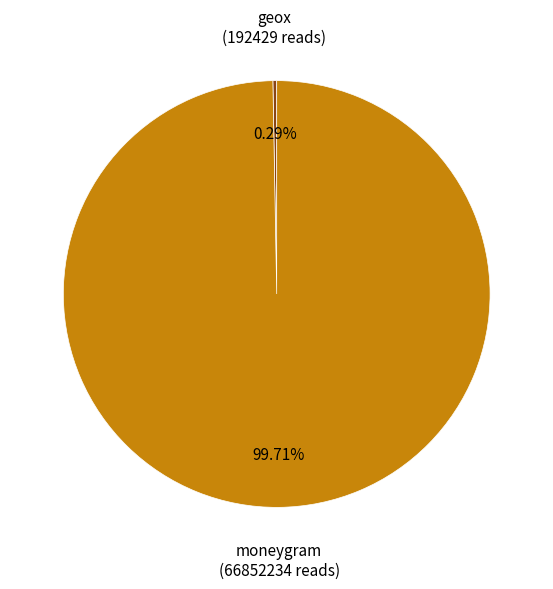

What percentage is the moneygram slice, to the nearest percent?

100%